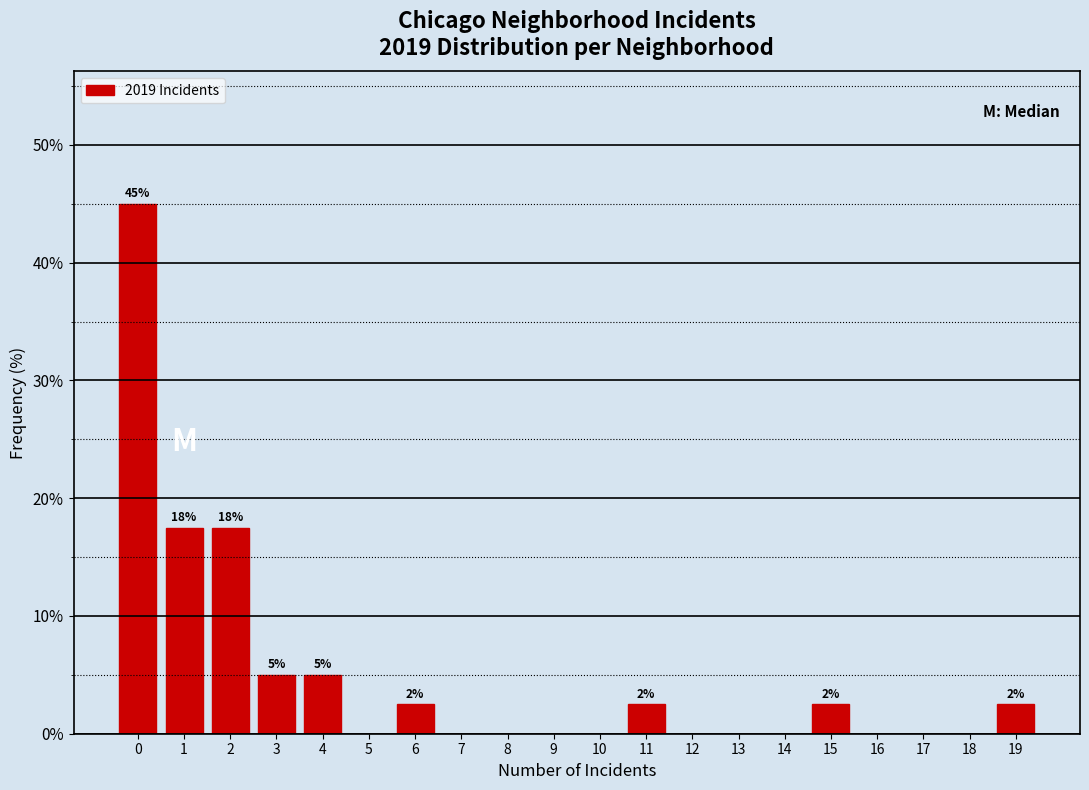

Over which range of the x-axis is the bar tallest?

-0.5 to 0.5